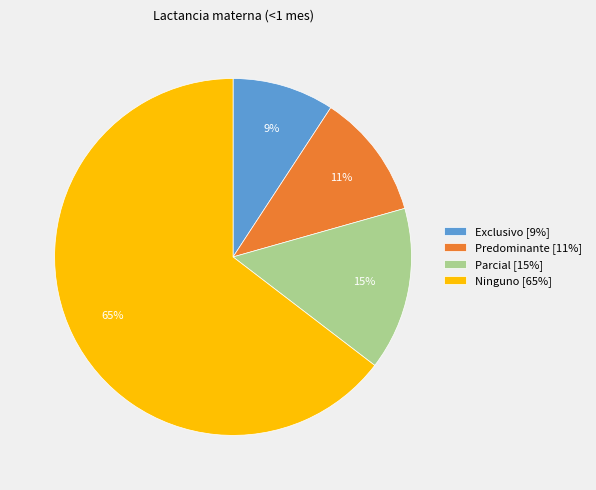

To the nearest percent, what is the combined percentage of Predominante [11%] and Ninguno [65%]?

76%